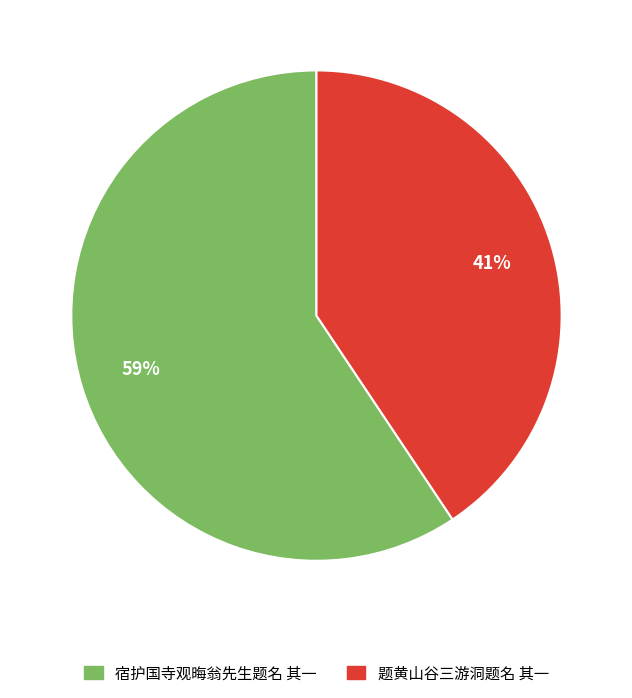

Is there a majority slice in this chart?

Yes